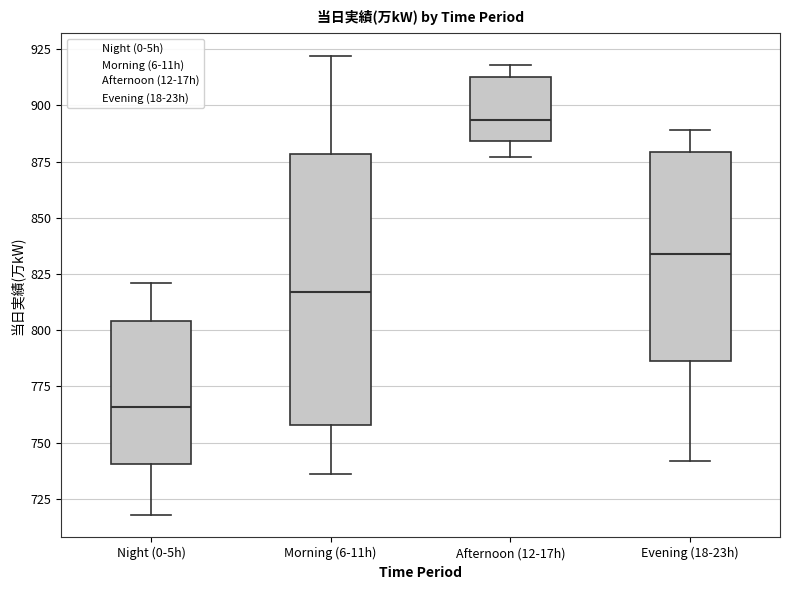

Where does the upper whisker of the box for Afternoon (12-17h) end on the y-axis? The values are not printed on the chart, so give them approximately, as read against the axis.

920